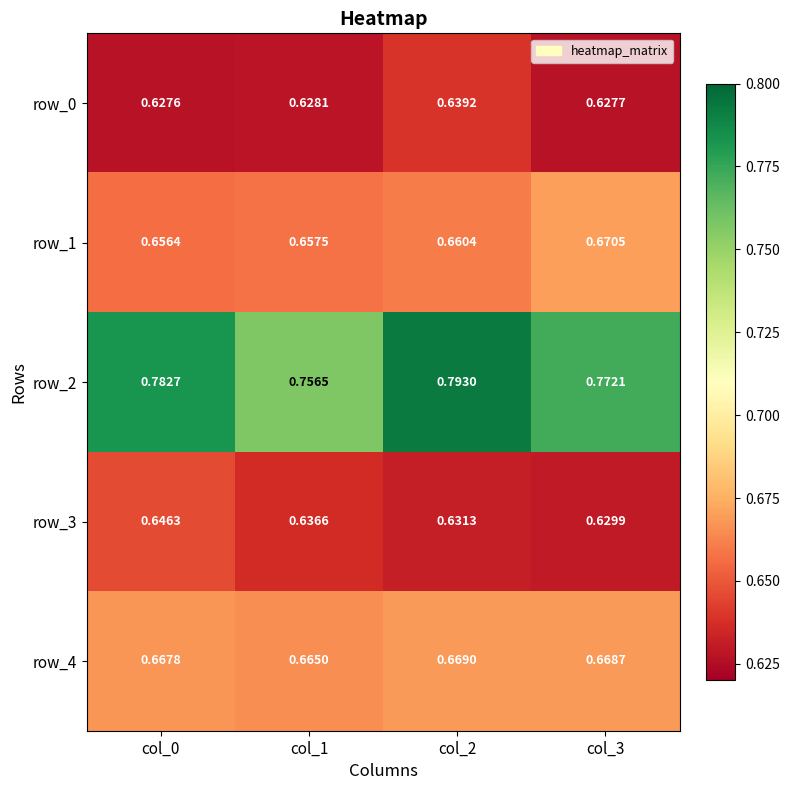

True or false: row_0 has a value of 1.0 at col_0.

False